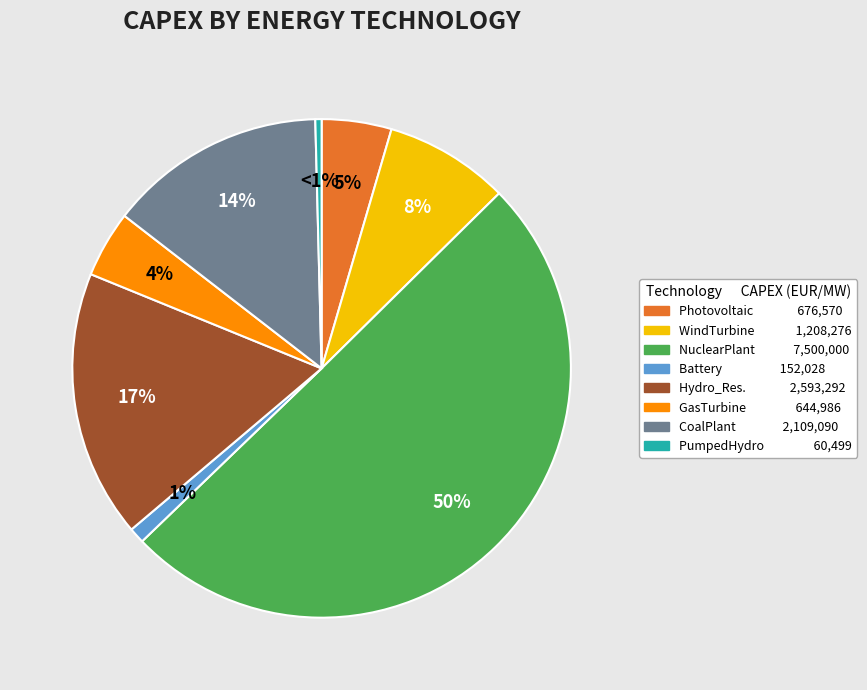

To the nearest percent, what is the difference between the PumpedHydro_Closed and Storage_Battery slice percentages?

1%